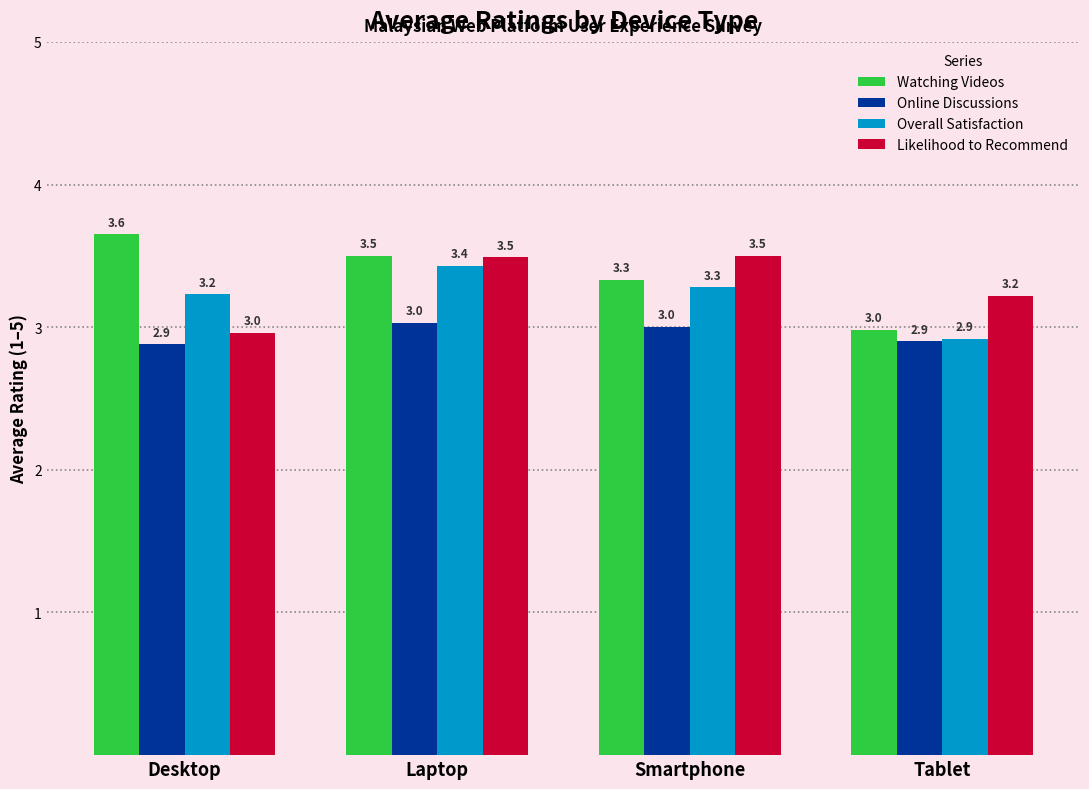

What is the sum of all Overall Satisfaction values?

12.9